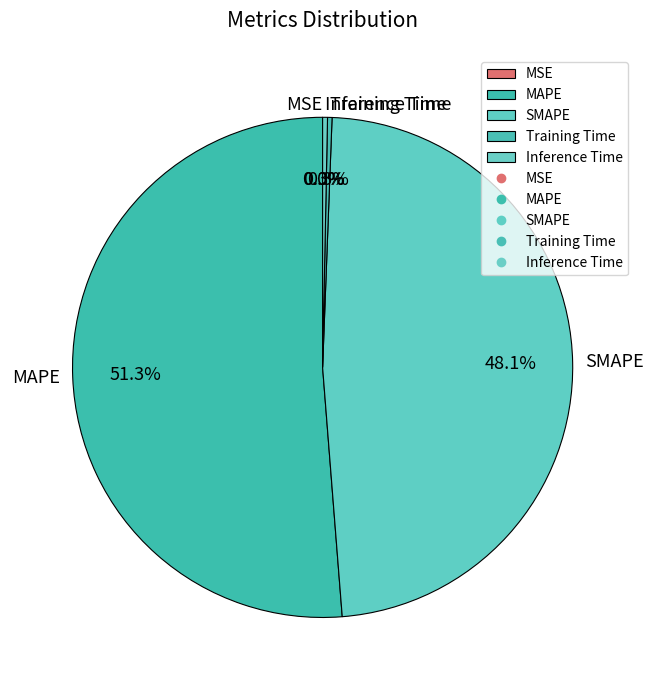

Is SMAPE the majority of the pie?

No